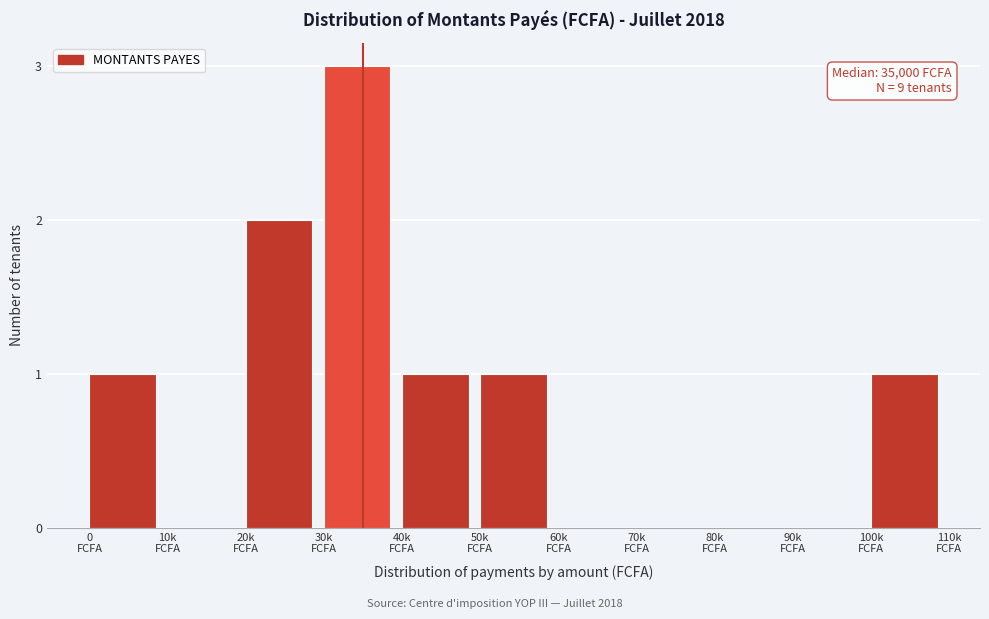

What is the maximum value shown in the chart?

3